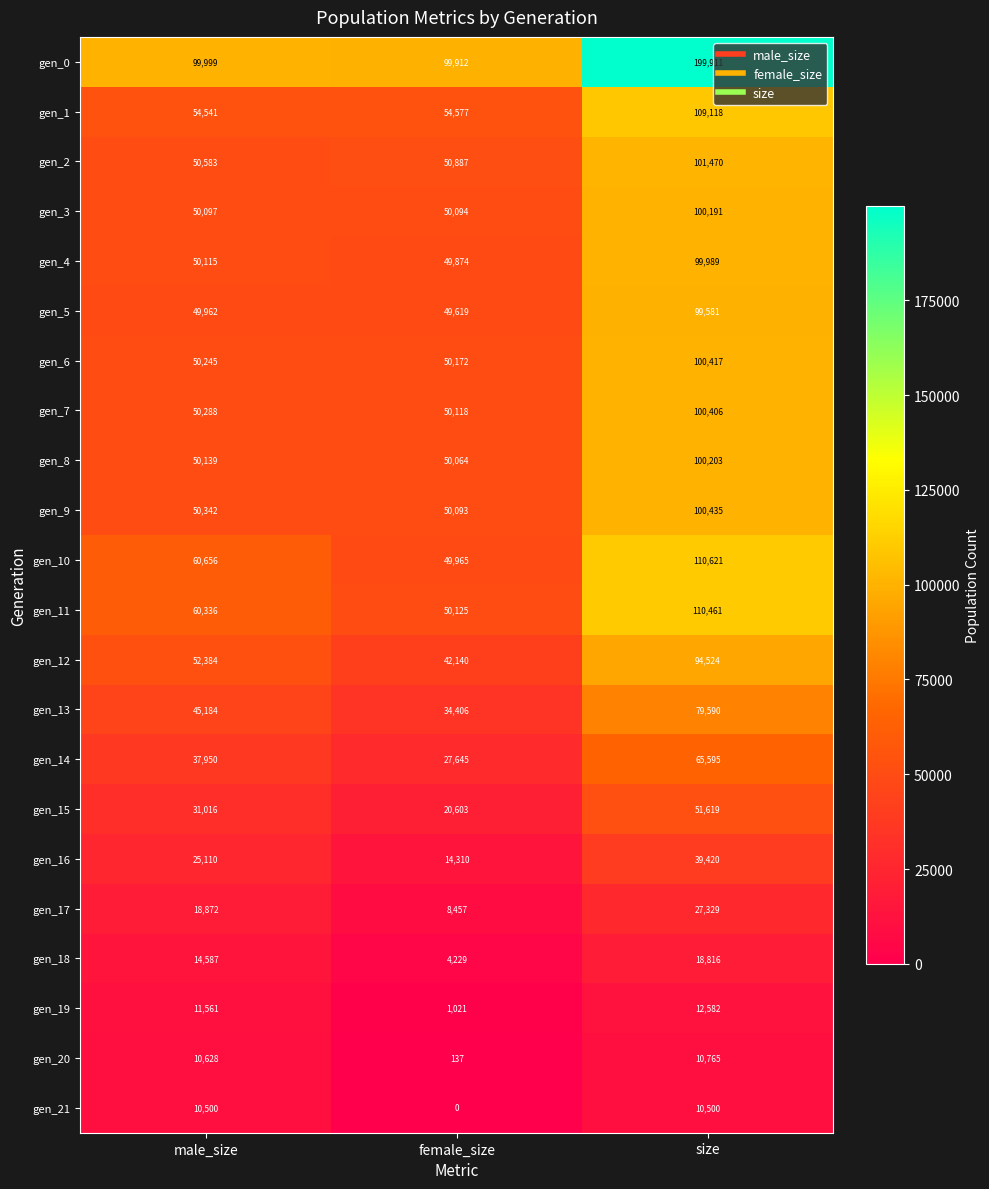

The value of gen_6 at male_size is 78910. True or false?

False